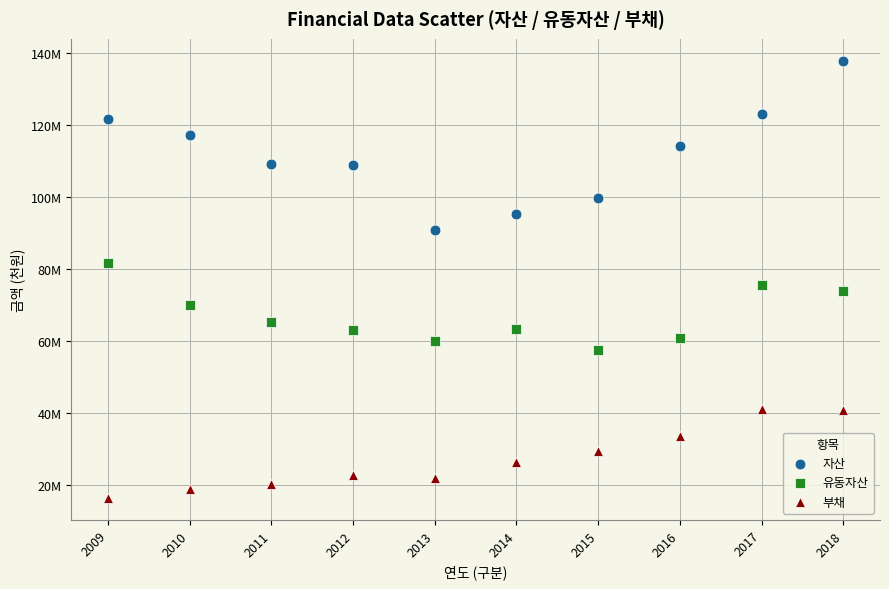

What are all the series names shown in the legend?

자산, 유동자산, 부채